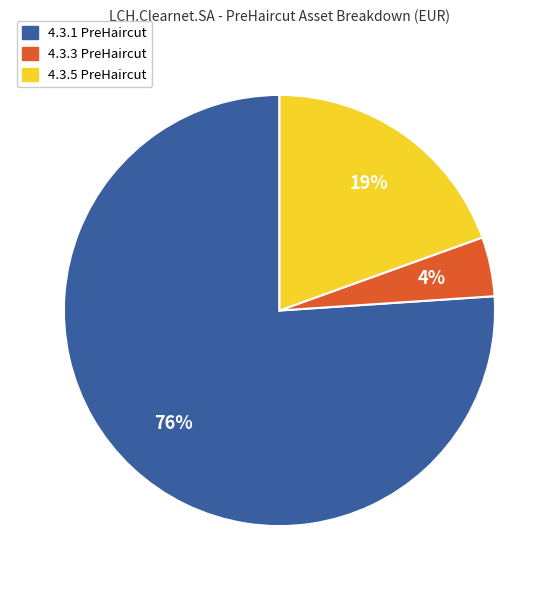

To the nearest percent, what is the average slice percentage?

33%